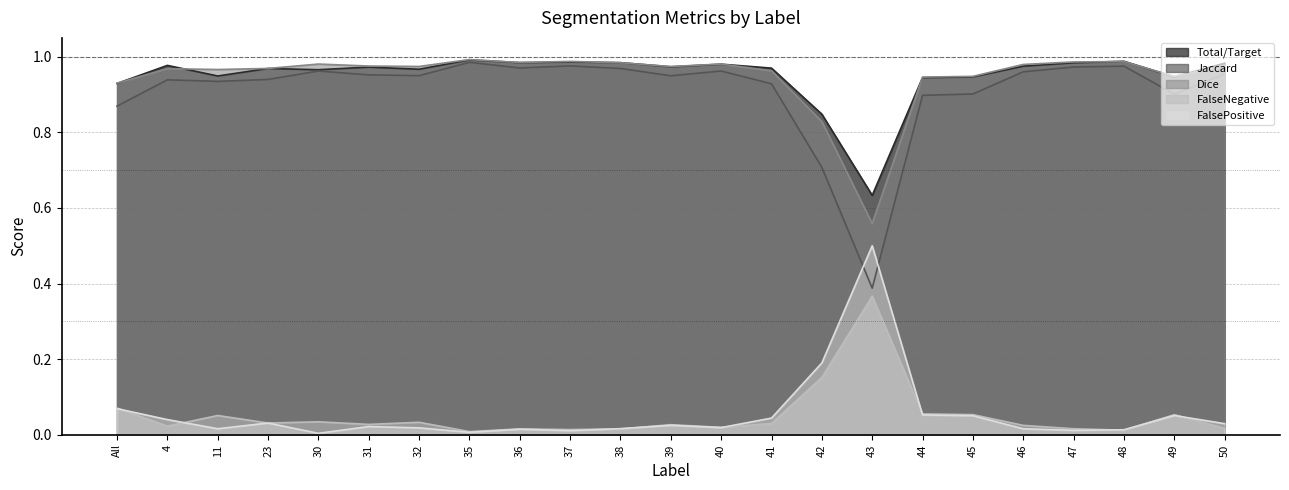

After their last crossing, which series has the higher values: FalsePositive or FalseNegative?

FalsePositive